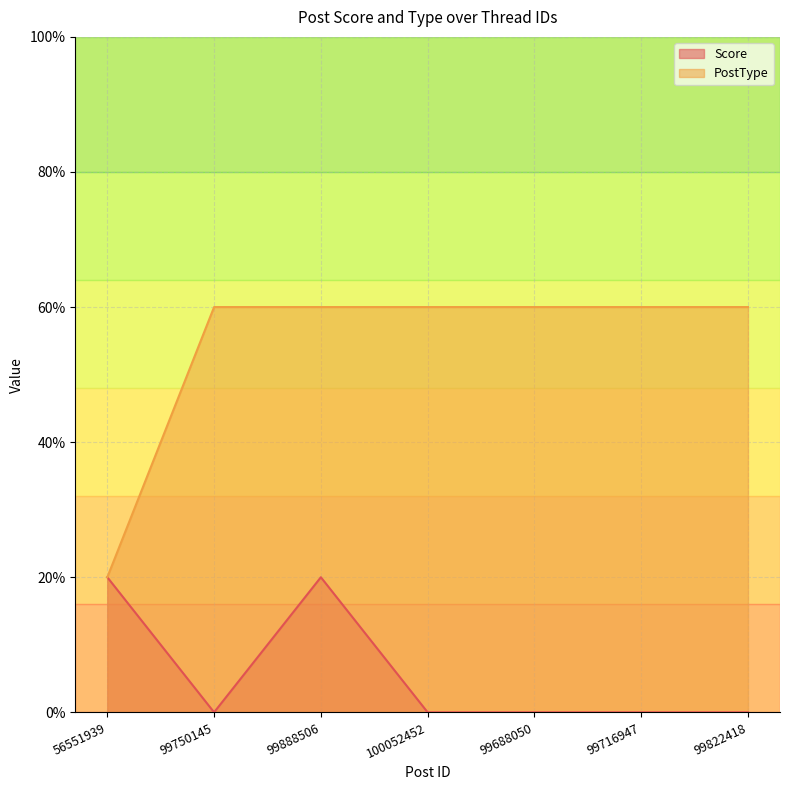

Rank the series by their average value, from highest to lowest.

PostType, Score